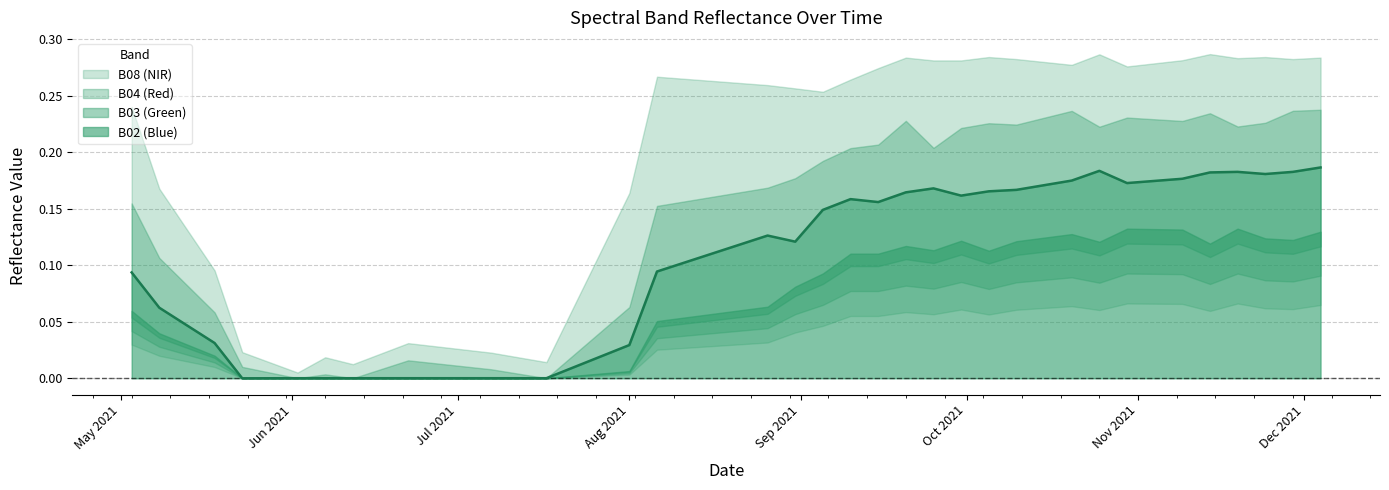

In B03, how many points are higher than both neighbors (excluding endpoints)?

5